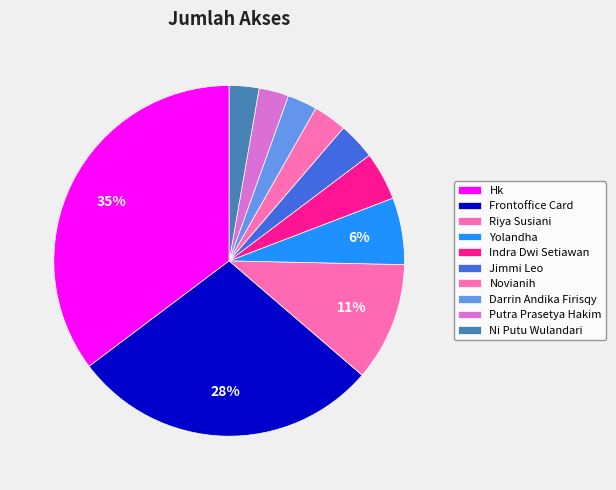

Approximately how many times larger is the value at Putra Prasetya Hakim compared to Darrin Andika Firisqy?

1.0